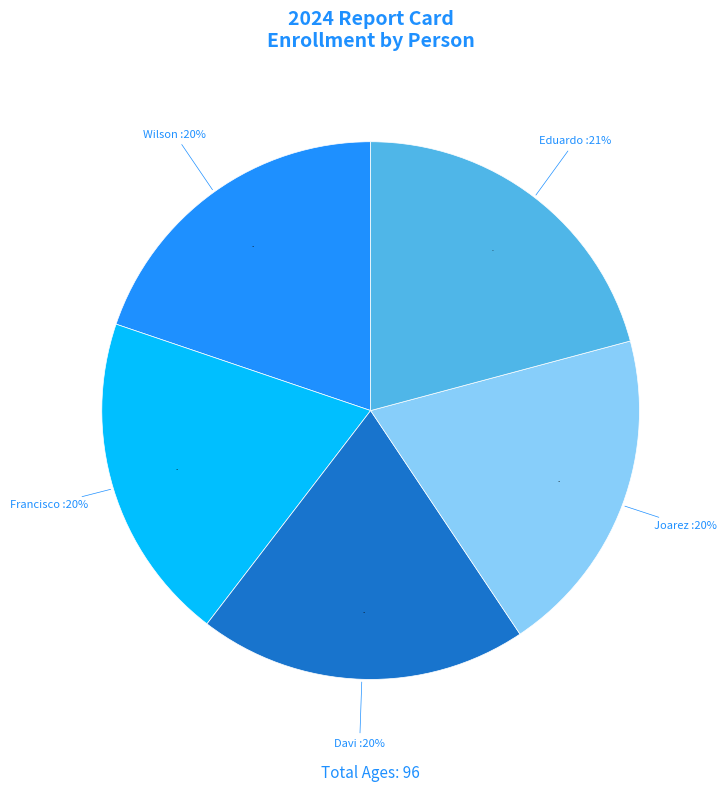

What is the largest slice in the pie chart?

Eduardo